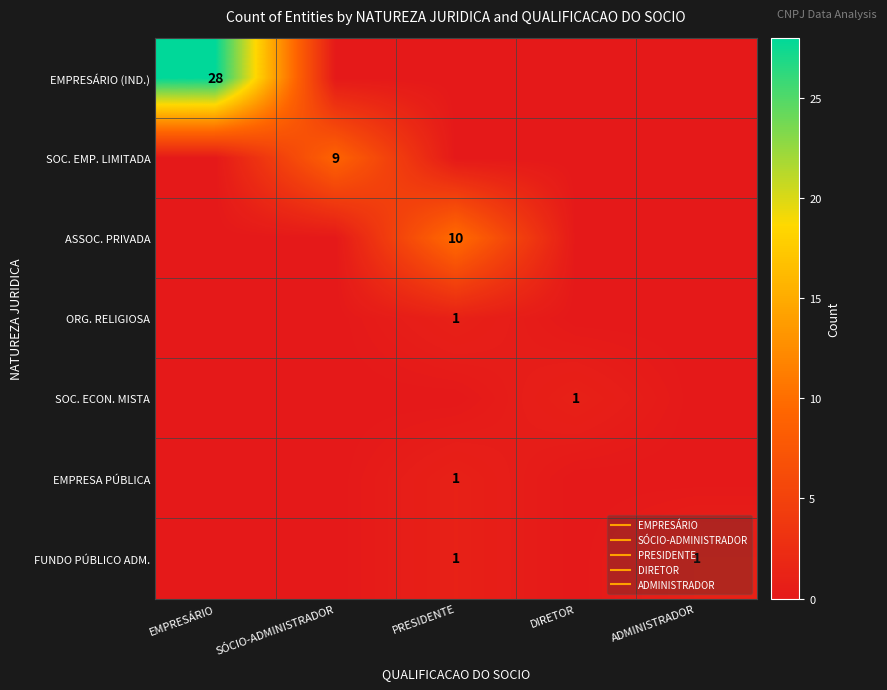

What is the difference between the maximum and minimum values in the SOC. EMP. LIMITADA series?

9